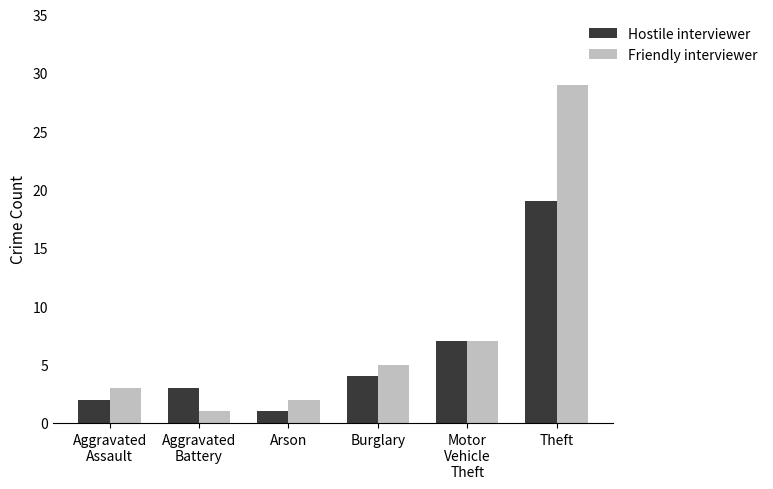

What position from the left is Theft?

6